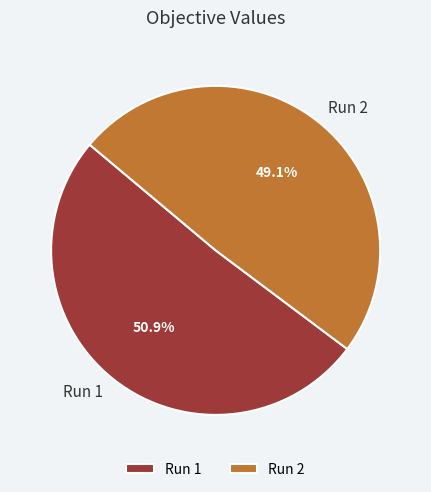

How many segments does this pie chart have?

2